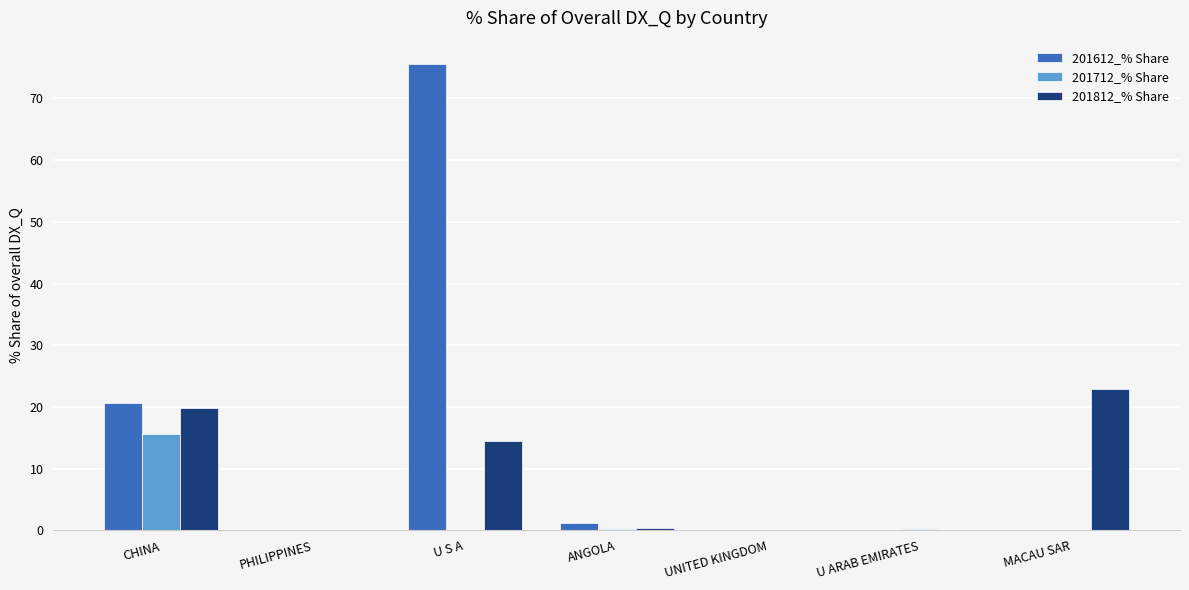

How many groups of bars are there?

7